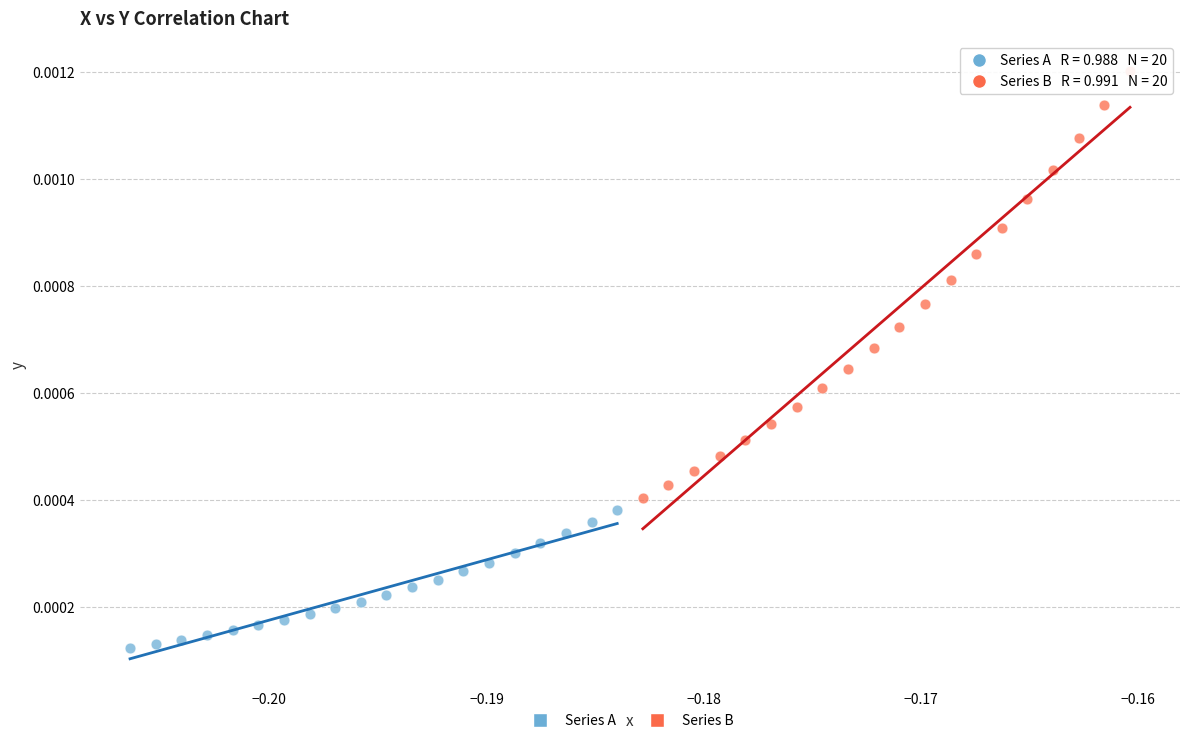

Which series has the largest Y range (max minus min)?

Series B